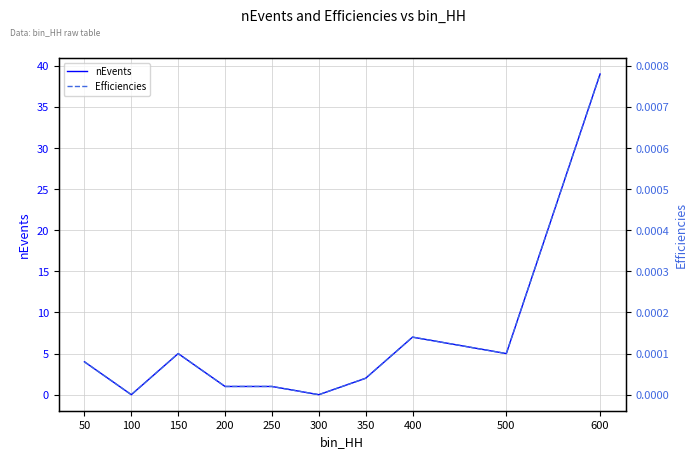

True or false: Efficiencies and nEvents cross at least once.

False